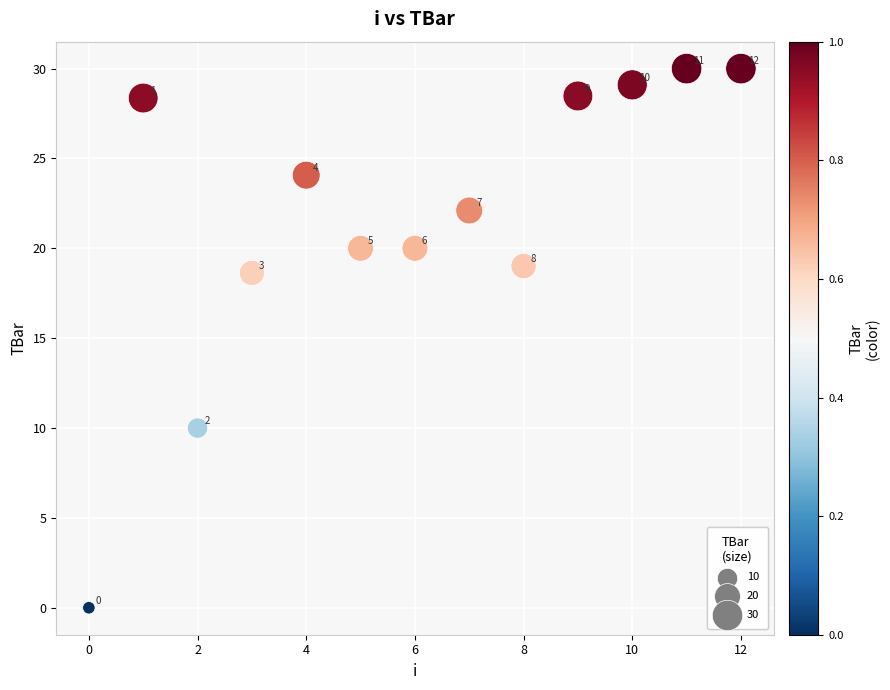

What Y value in the scatter plot is closest to 15?

18.6